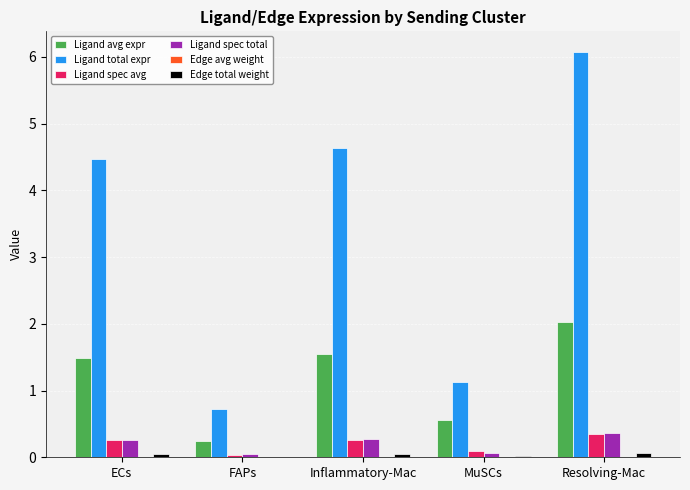

Are the bars horizontal?

No